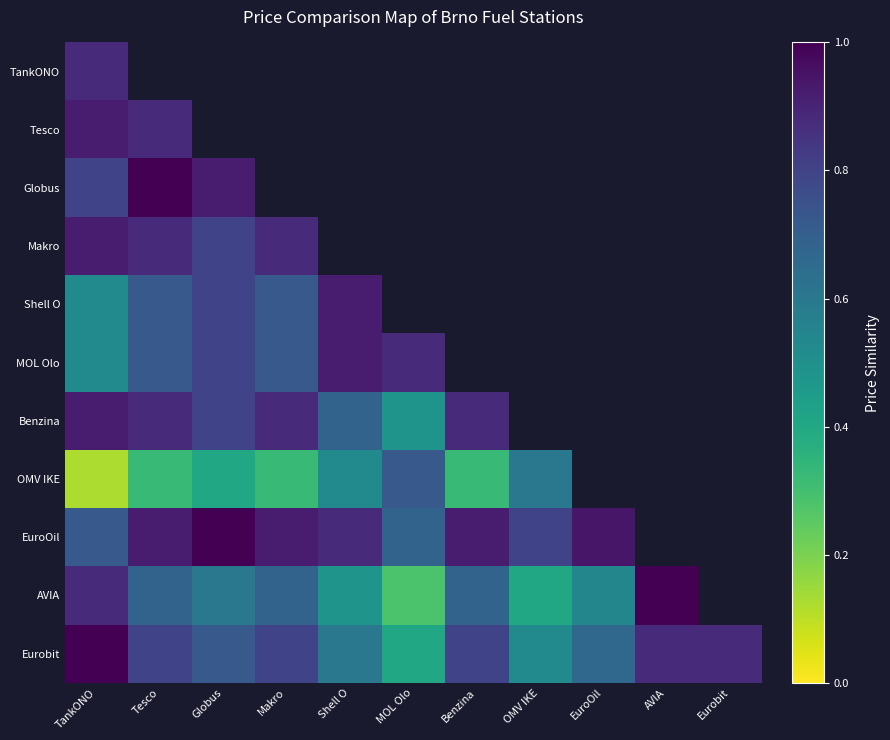

Which has a higher value, OMV IKE or Tesco?

Tesco